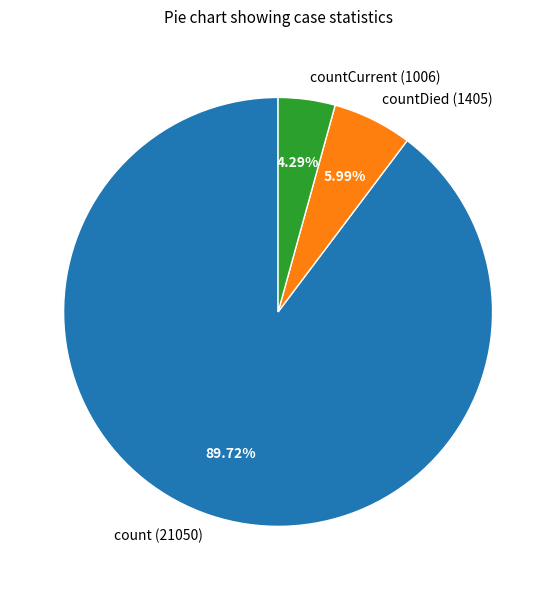

Count the number of slices in the pie.

3